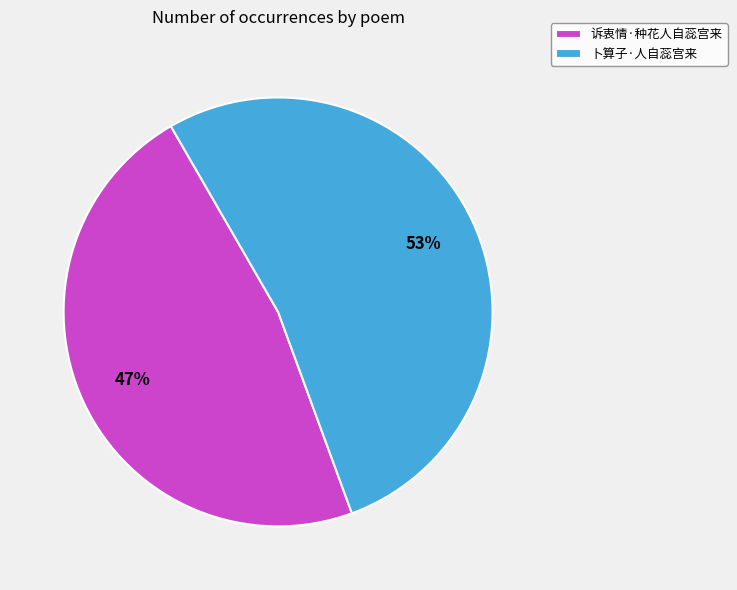

Count the number of slices in the pie.

2